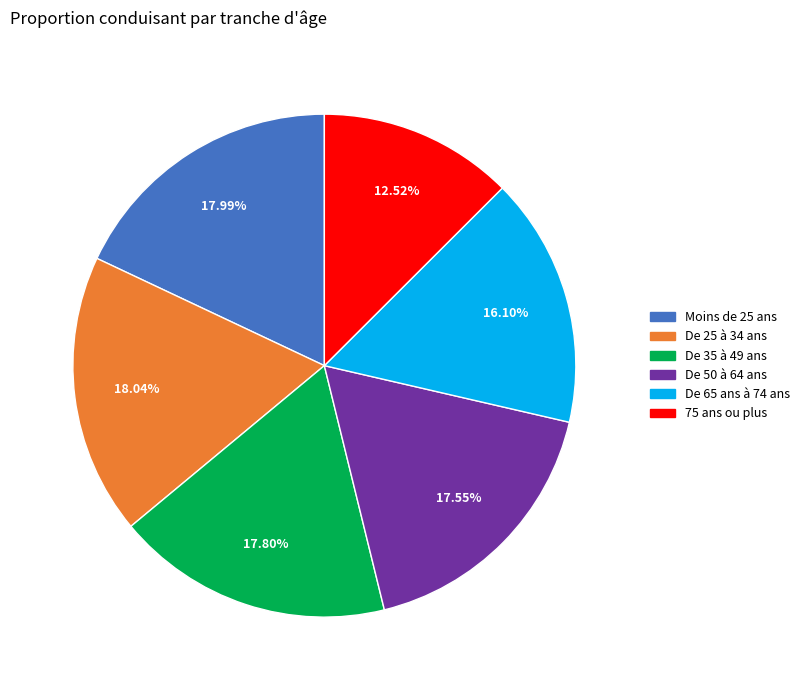

Is there any slice that represents more than half of the pie?

No